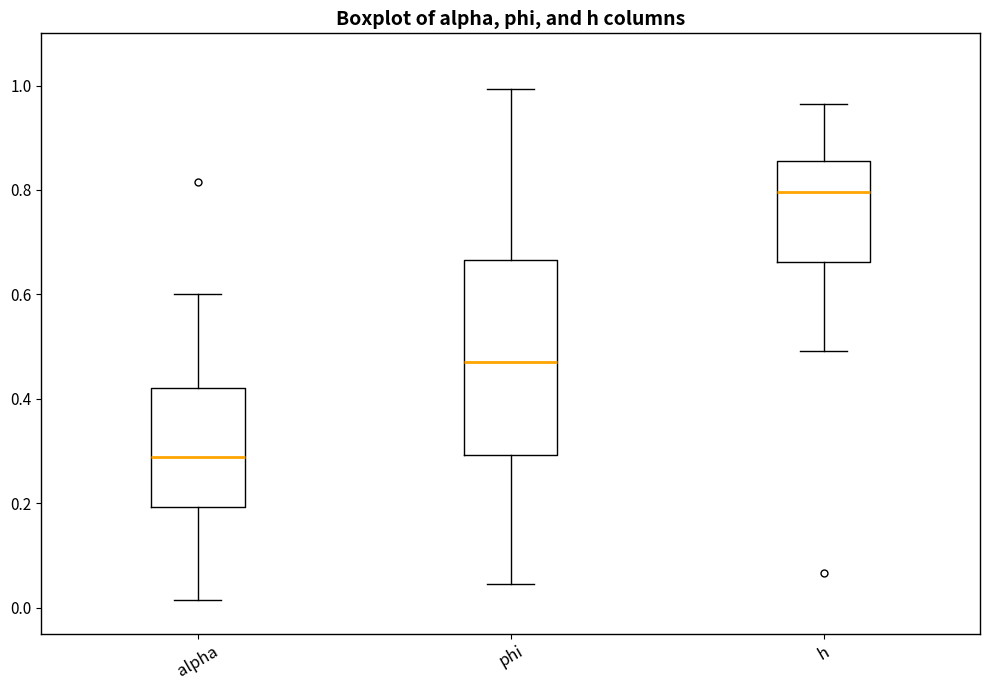

Which box's median line is the highest?

h